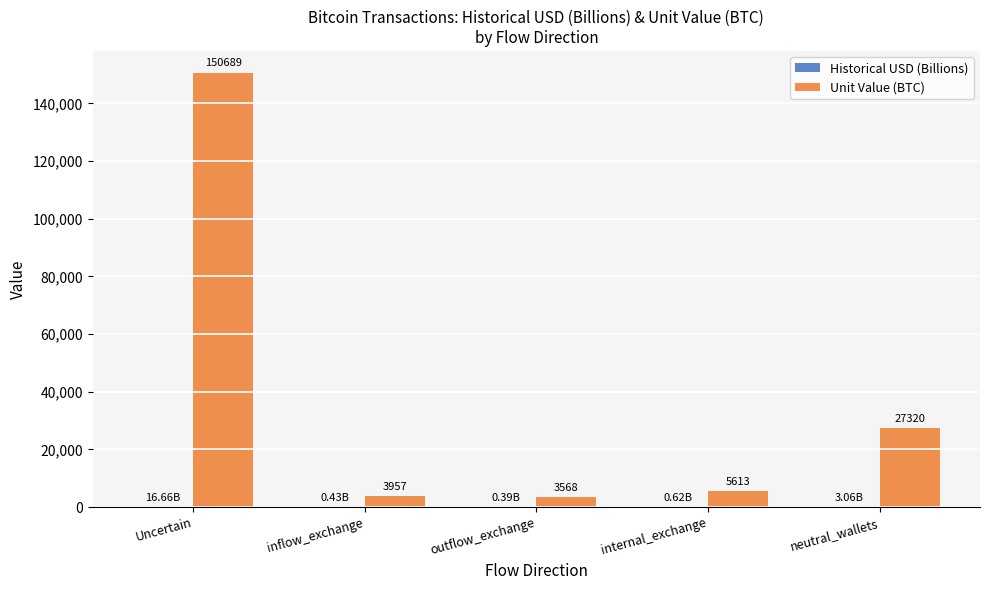

Between Uncertain and neutral_wallets, which series saw the biggest shift?

Unit Value (BTC)